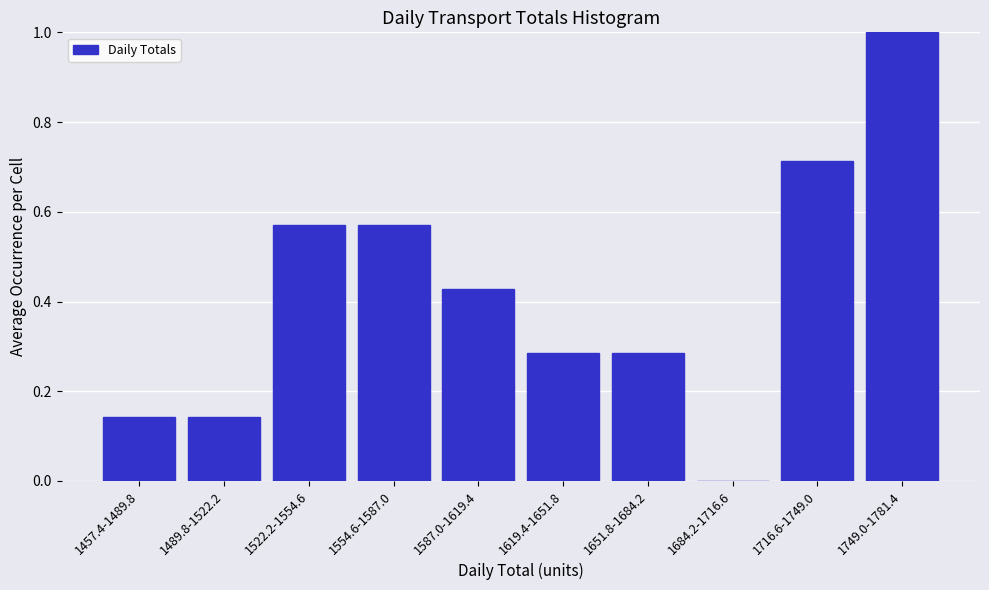

What is the sum of all values?

4.1